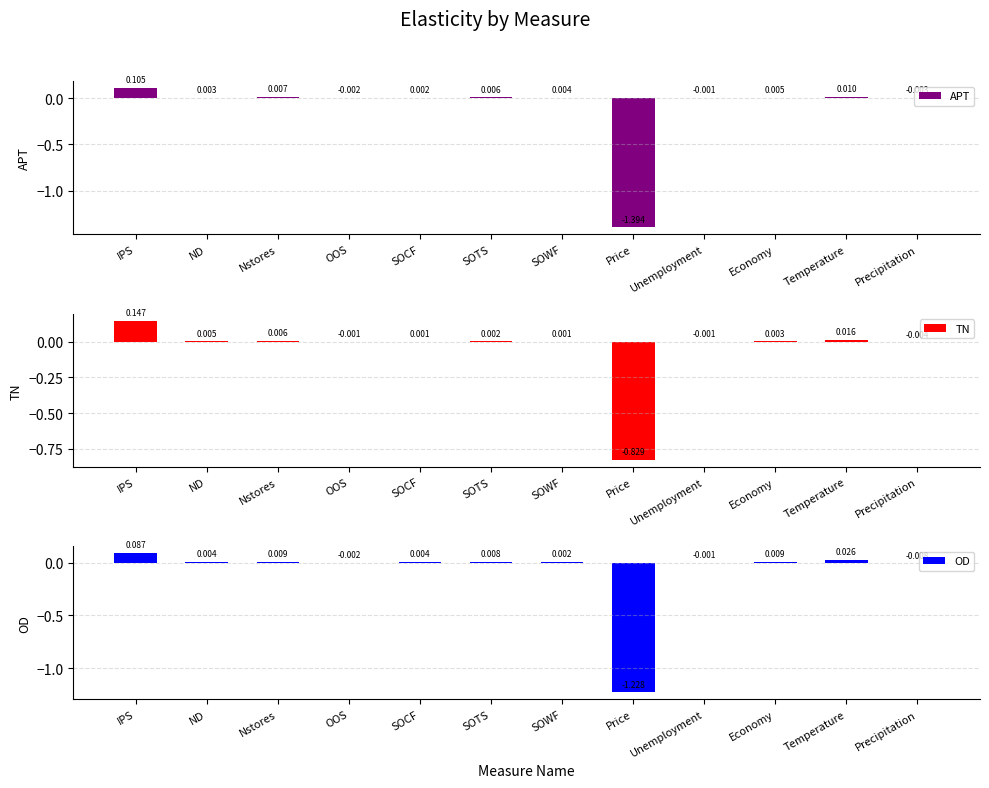

The TN series shows 0.0 at Economy. True or false?

False